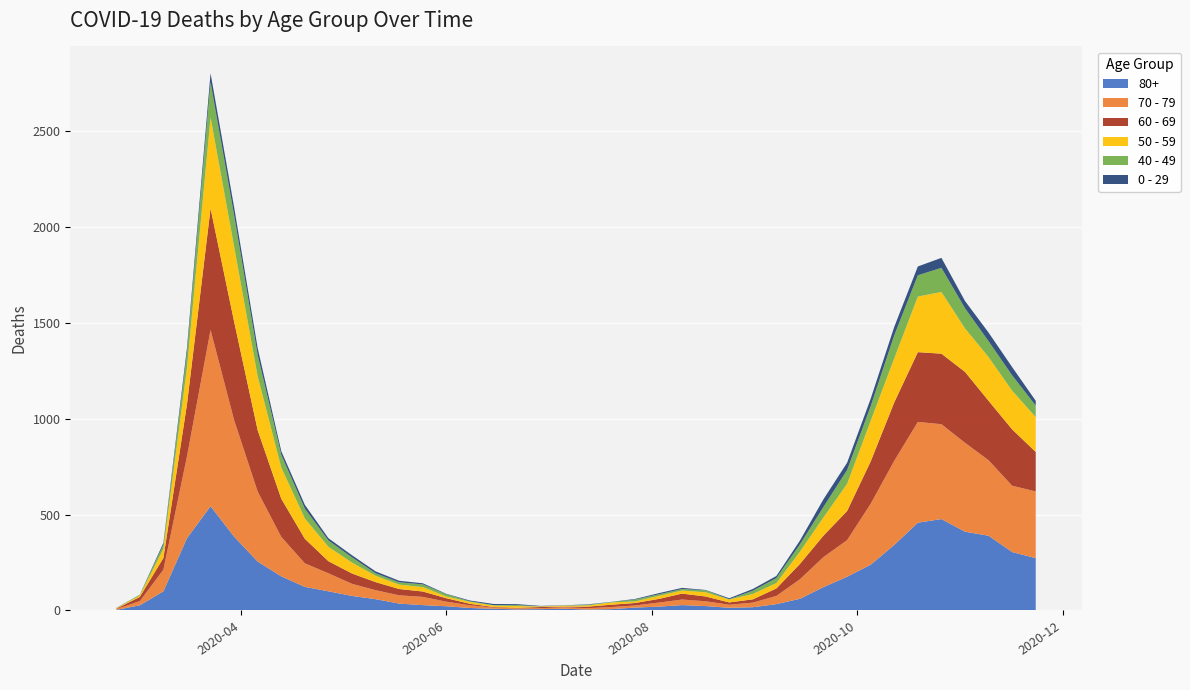

Reading left to right, what are all the values shown in this chart?

80+: 2020-02-24=3	2020-03-02=27	2020-03-09=100	2020-03-16=377	2020-03-23=544	2020-03-30=385	2020-04-06=255	2020-04-13=178	2020-04-20=123	2020-04-27=100	2020-05-04=76	2020-05-11=59	2020-05-18=36	2020-05-25=28	2020-06-01=22	2020-06-08=13	2020-06-15=9	2020-06-22=6	2020-06-29=7	2020-07-06=9	2020-07-13=5	2020-07-20=7	2020-07-27=15	2020-08-03=20	2020-08-10=28	2020-08-17=23	2020-08-24=14	2020-08-31=17	2020-09-07=33	2020-09-14=61	2020-09-21=122	2020-09-28=176	2020-10-05=239	2020-10-12=342	2020-10-19=458	2020-10-26=477	2020-11-02=411	2020-11-09=390	2020-11-16=305	2020-11-23=273
70 - 79: 2020-02-24=4	2020-03-02=22	2020-03-09=113	2020-03-16=427	2020-03-23=920	2020-03-30=608	2020-04-06=365	2020-04-13=206	2020-04-20=123	2020-04-27=94	2020-05-04=63	2020-05-11=47	2020-05-18=43	2020-05-25=43	2020-06-01=24	2020-06-08=14	2020-06-15=6	2020-06-22=5	2020-06-29=5	2020-07-06=8	2020-07-13=7	2020-07-20=11	2020-07-27=11	2020-08-03=21	2020-08-10=29	2020-08-17=25	2020-08-24=16	2020-08-31=24	2020-09-07=43	2020-09-14=102	2020-09-21=157	2020-09-28=191	2020-10-05=318	2020-10-12=439	2020-10-19=526	2020-10-26=495	2020-11-02=464	2020-11-09=394	2020-11-16=346	2020-11-23=348
60 - 69: 2020-02-24=2	2020-03-02=22	2020-03-09=61	2020-03-16=272	2020-03-23=634	2020-03-30=514	2020-04-06=320	2020-04-13=199	2020-04-20=128	2020-04-27=63	2020-05-04=54	2020-05-11=42	2020-05-18=33	2020-05-25=28	2020-06-01=18	2020-06-08=8	2020-06-15=3	2020-06-22=3	2020-06-29=6	2020-07-06=3	2020-07-13=8	2020-07-20=12	2020-07-27=13	2020-08-03=19	2020-08-10=31	2020-08-17=25	2020-08-24=12	2020-08-31=17	2020-09-07=39	2020-09-14=80	2020-09-21=112	2020-09-28=152	2020-10-05=221	2020-10-12=305	2020-10-19=364	2020-10-26=368	2020-11-02=370	2020-11-09=310	2020-11-16=294	2020-11-23=206
50 - 59: 2020-02-24=3	2020-03-02=7	2020-03-09=48	2020-03-16=190	2020-03-23=475	2020-03-30=392	2020-04-06=281	2020-04-13=163	2020-04-20=106	2020-04-27=75	2020-05-04=57	2020-05-11=33	2020-05-18=23	2020-05-25=23	2020-06-01=9	2020-06-08=10	2020-06-15=8	2020-06-22=9	2020-06-29=3	2020-07-06=5	2020-07-13=6	2020-07-20=12	2020-07-27=8	2020-08-03=16	2020-08-10=16	2020-08-17=22	2020-08-24=15	2020-08-31=28	2020-09-07=28	2020-09-14=64	2020-09-21=95	2020-09-28=142	2020-10-05=212	2020-10-12=230	2020-10-19=290	2020-10-26=322	2020-11-02=227	2020-11-09=228	2020-11-16=202	2020-11-23=182
40 - 49: 2020-02-24=0	2020-03-02=5	2020-03-09=21	2020-03-16=79	2020-03-23=183	2020-03-30=163	2020-04-06=111	2020-04-13=66	2020-04-20=51	2020-04-27=33	2020-05-04=27	2020-05-11=13	2020-05-18=12	2020-05-25=14	2020-06-01=12	2020-06-08=3	2020-06-15=2	2020-06-22=5	2020-06-29=1	2020-07-06=1	2020-07-13=4	2020-07-20=2	2020-07-27=10	2020-08-03=8	2020-08-10=8	2020-08-17=10	2020-08-24=2	2020-08-31=17	2020-09-07=26	2020-09-14=38	2020-09-21=55	2020-09-28=72	2020-10-05=76	2020-10-12=120	2020-10-19=111	2020-10-26=126	2020-11-02=105	2020-11-09=83	2020-11-16=80	2020-11-23=60
0 - 29: 2020-02-24=1	2020-03-02=0	2020-03-09=10	2020-03-16=25	2020-03-23=47	2020-03-30=42	2020-04-06=36	2020-04-13=19	2020-04-20=20	2020-04-27=12	2020-05-04=11	2020-05-11=10	2020-05-18=8	2020-05-25=6	2020-06-01=2	2020-06-08=4	2020-06-15=6	2020-06-22=5	2020-06-29=2	2020-07-06=1	2020-07-13=2	2020-07-20=1	2020-07-27=3	2020-08-03=6	2020-08-10=6	2020-08-17=2	2020-08-24=5	2020-08-31=9	2020-09-07=11	2020-09-14=20	2020-09-21=40	2020-09-28=38	2020-10-05=39	2020-10-12=44	2020-10-19=46	2020-10-26=52	2020-11-02=38	2020-11-09=45	2020-11-16=43	2020-11-23=25